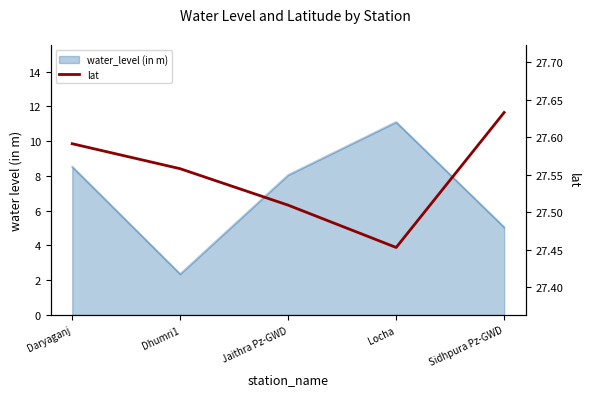

How many lines are shown in the chart?

1